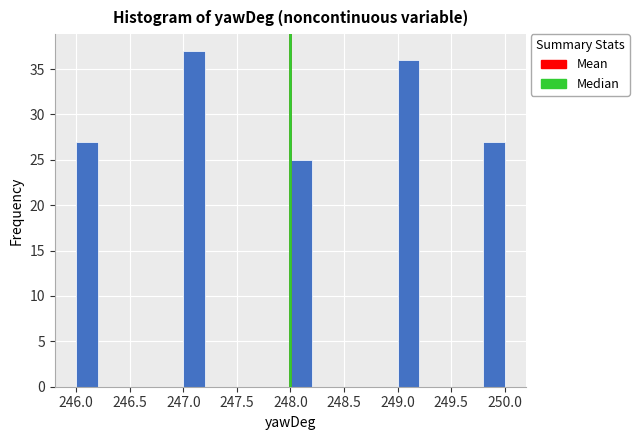

Reading left to right, list every bar in this chart as the range it spans on the x-axis followed by its height. The values are not printed on the chart, so give them approximately, as read against the axis.

246.0 to 246.2: 27
246.2 to 246.4: 0
246.4 to 246.6: 0
246.6 to 246.8: 0
246.8 to 247.0: 0
247.0 to 247.2: 37
247.2 to 247.4: 0
247.4 to 247.6: 0
247.6 to 247.8: 0
247.8 to 248.0: 0
248.0 to 248.2: 25
248.2 to 248.4: 0
248.4 to 248.6: 0
248.6 to 248.8: 0
248.8 to 249.0: 0
249.0 to 249.2: 36
249.2 to 249.4: 0
249.4 to 249.6: 0
249.6 to 249.8: 0
249.8 to 250.0: 27